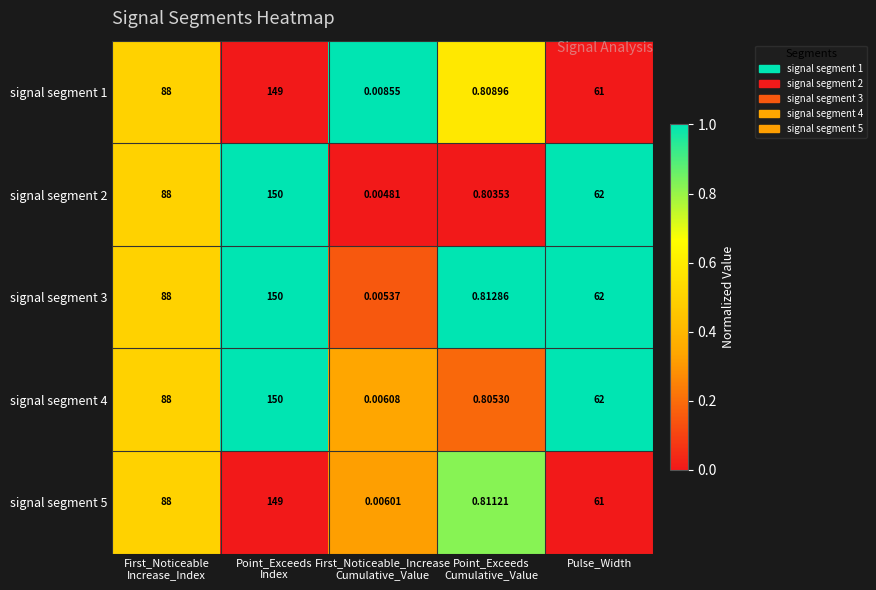

Where is signal segment 1 nearest to the value 74?

Pulse_Width